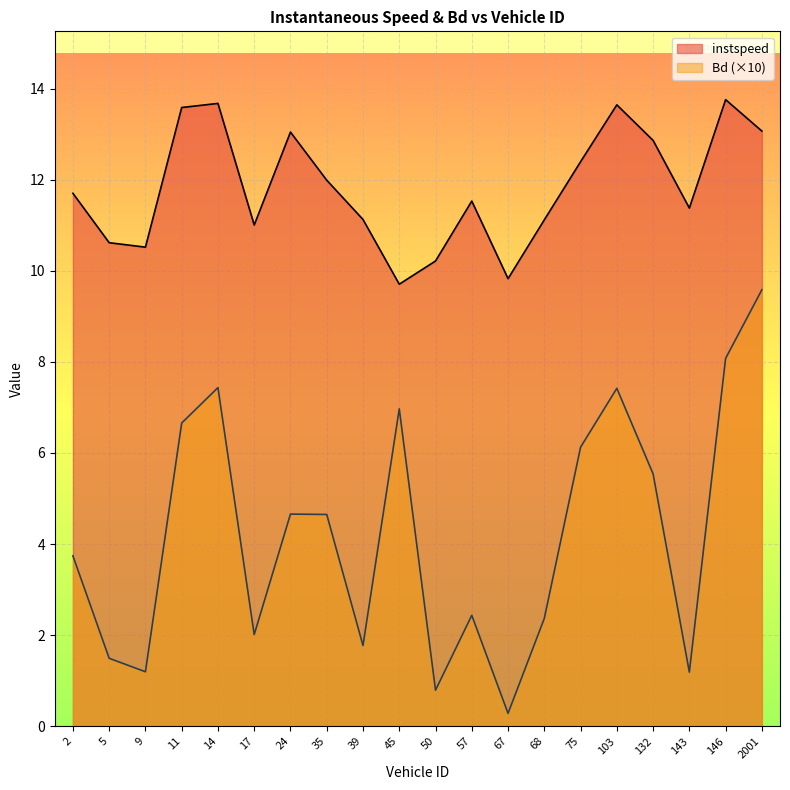

Where is Bd nearest to the value 4?

2.0